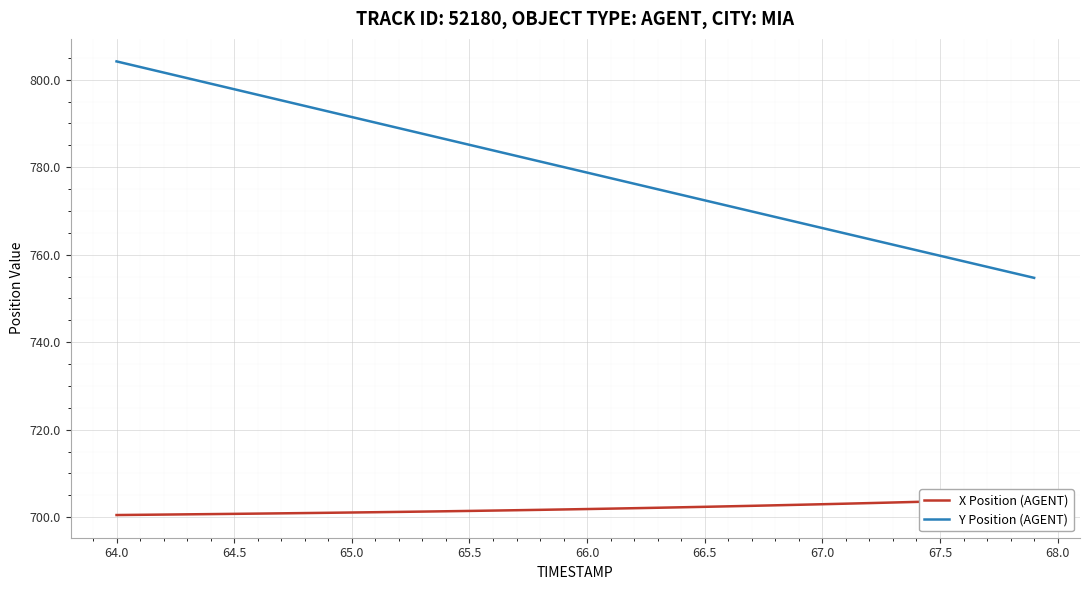

How many series are shown in this chart?

2